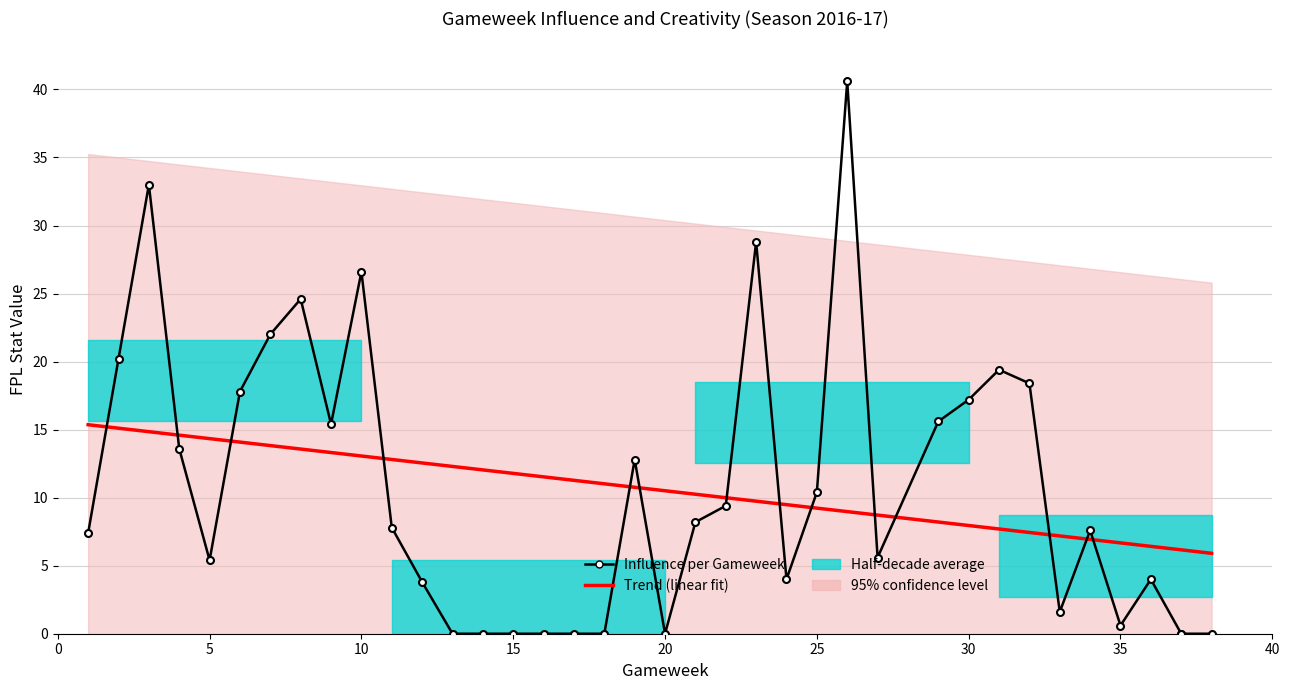

Rank the series by their average value, from highest to lowest.

Trend (linear fit), Influence per Gameweek